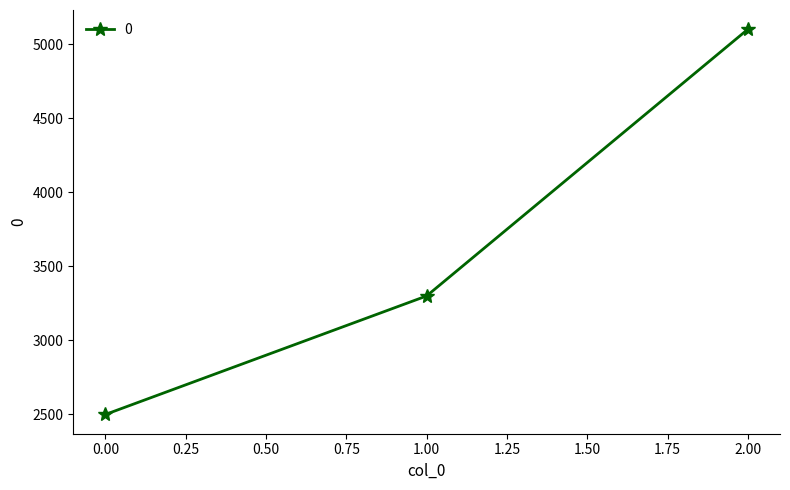

Count the values in the range 2500 to 5100.

3